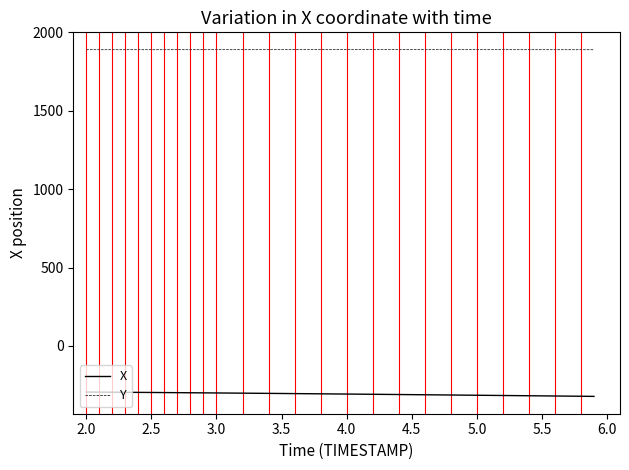

True or false: X and Y cross at least once.

False